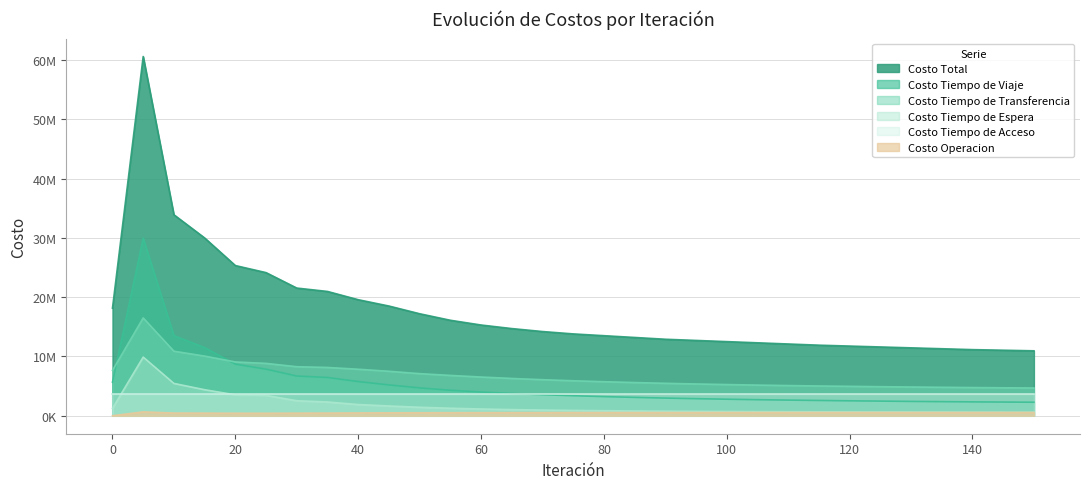

True or false: Costo Operacion and Costo Tiempo de Espera intersect in this chart.

False